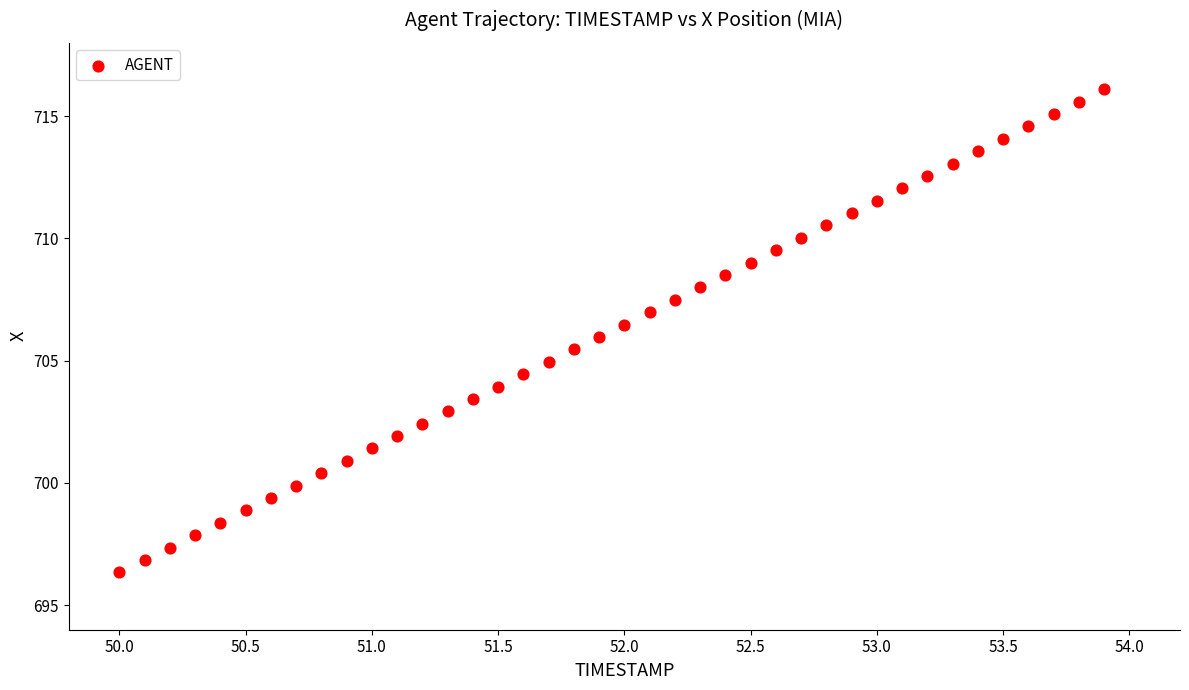

What is the range of Y values (max minus min)?

19.8